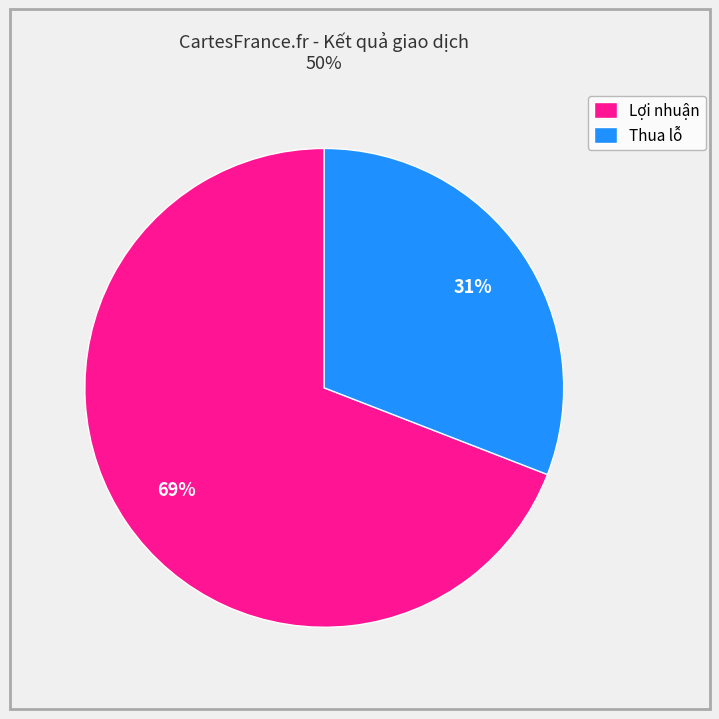

To the nearest percent, what is the average slice percentage?

50%